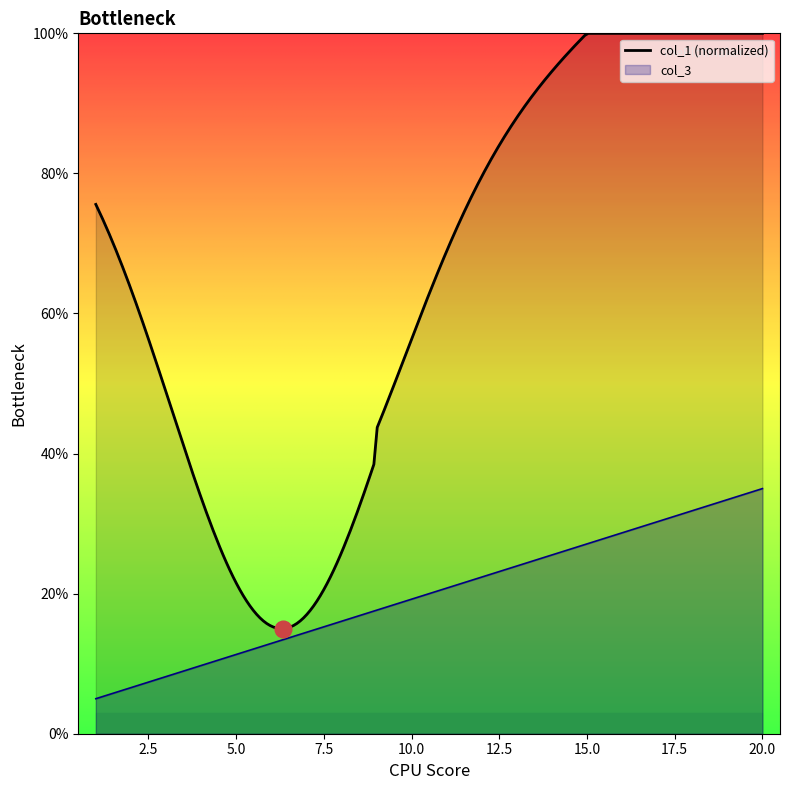

What is the value of the 3rd point from the left?

8.2